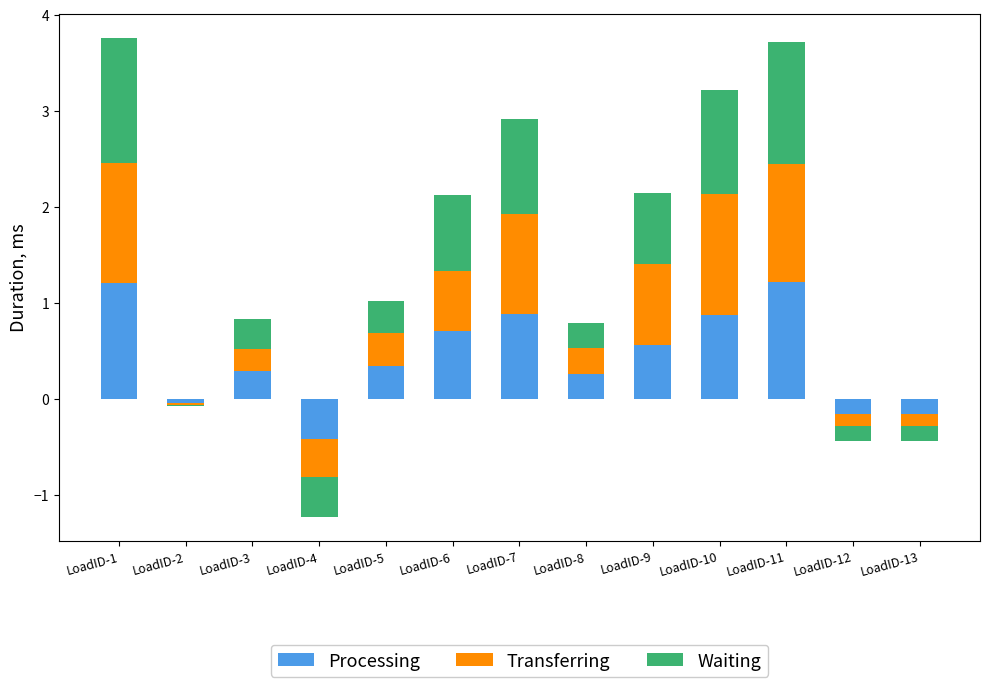

Which series changed the most between LoadID-1 and LoadID-10?

Processing